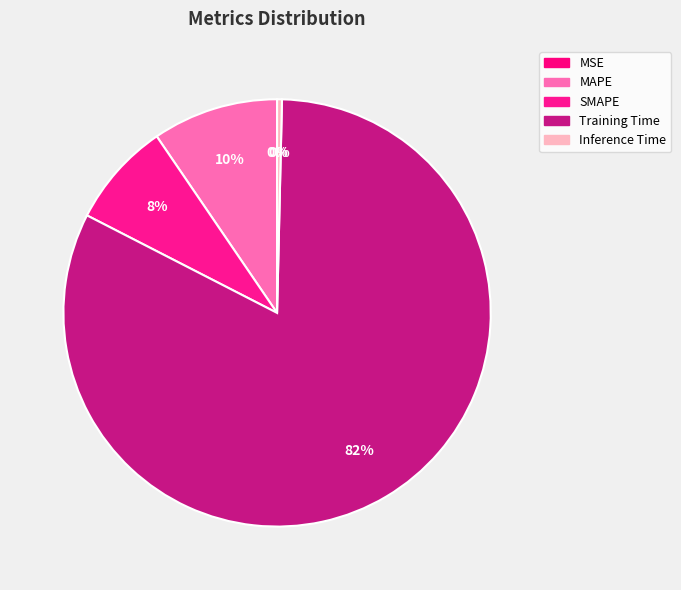

What is the change in value from MAPE to Inference Time?

-0.4